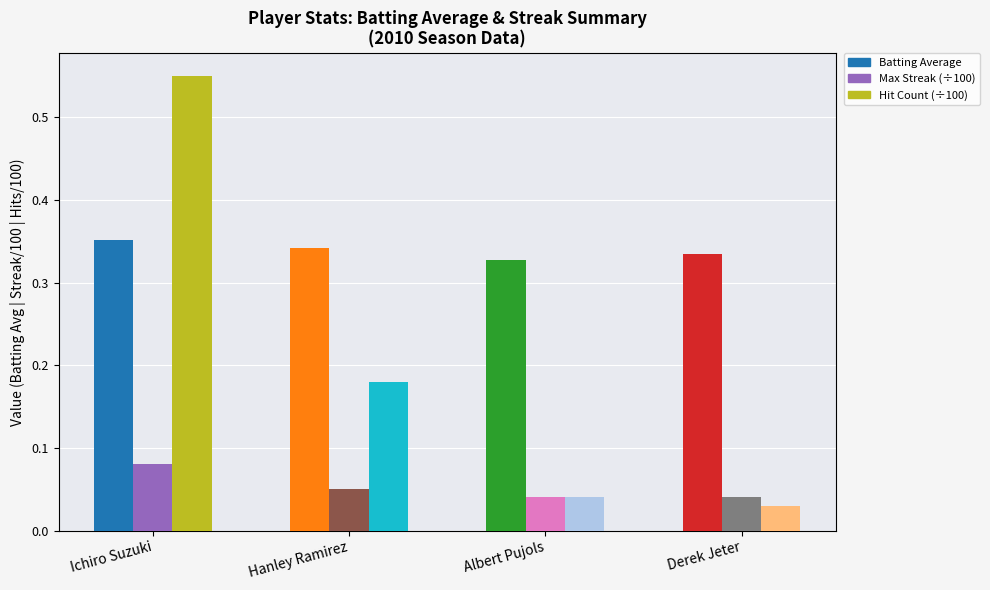

Rank the series by their average value, from lowest to highest.

Max Streak (÷100), Hit Count (÷100), Batting Average